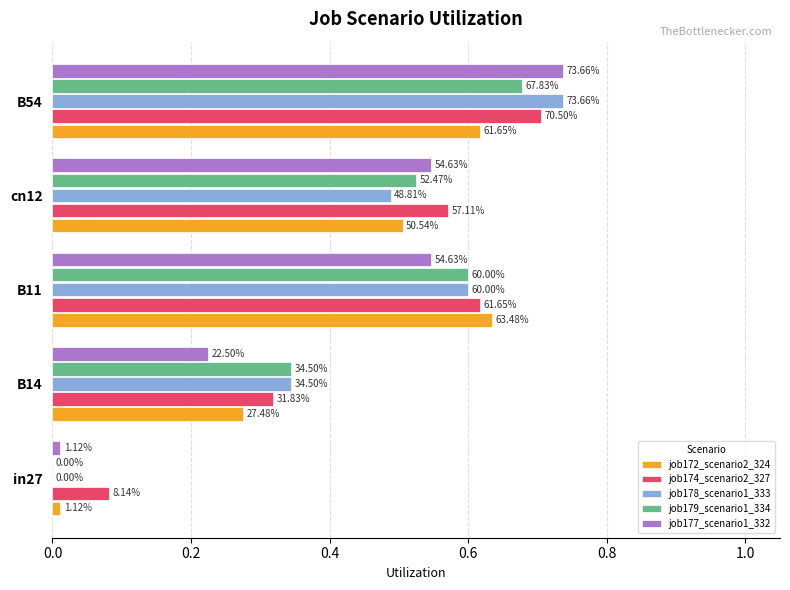

What are all the series names shown in the legend?

job172_scenario2_324, job174_scenario2_327, job178_scenario1_333, job179_scenario1_334, job177_scenario1_332